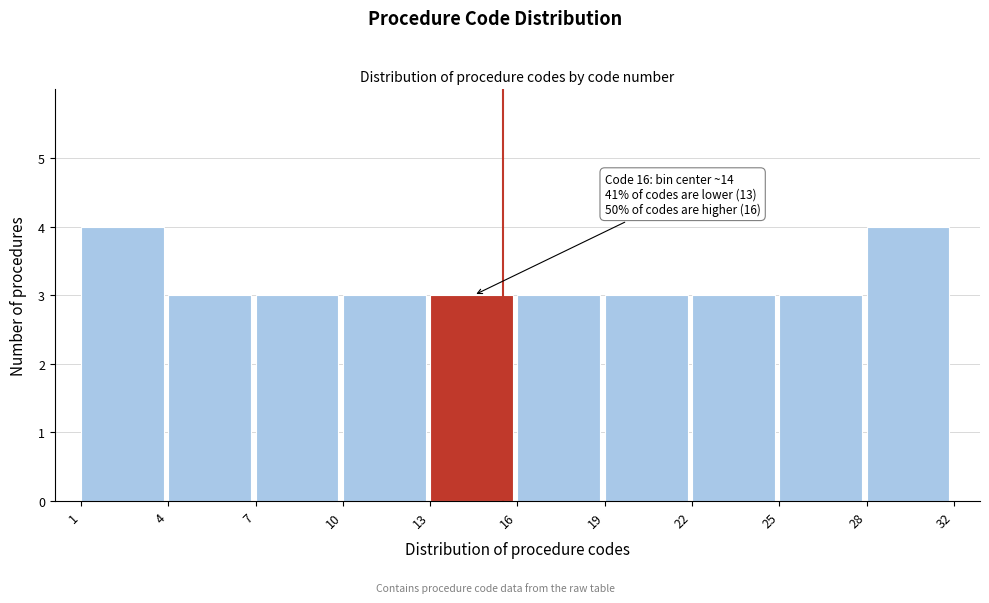

Reading left to right, transcribe all the data shown in this chart.

1=4	4=3	7=3	10=3	13=3	16=3	19=3	22=3	25=3	28=4